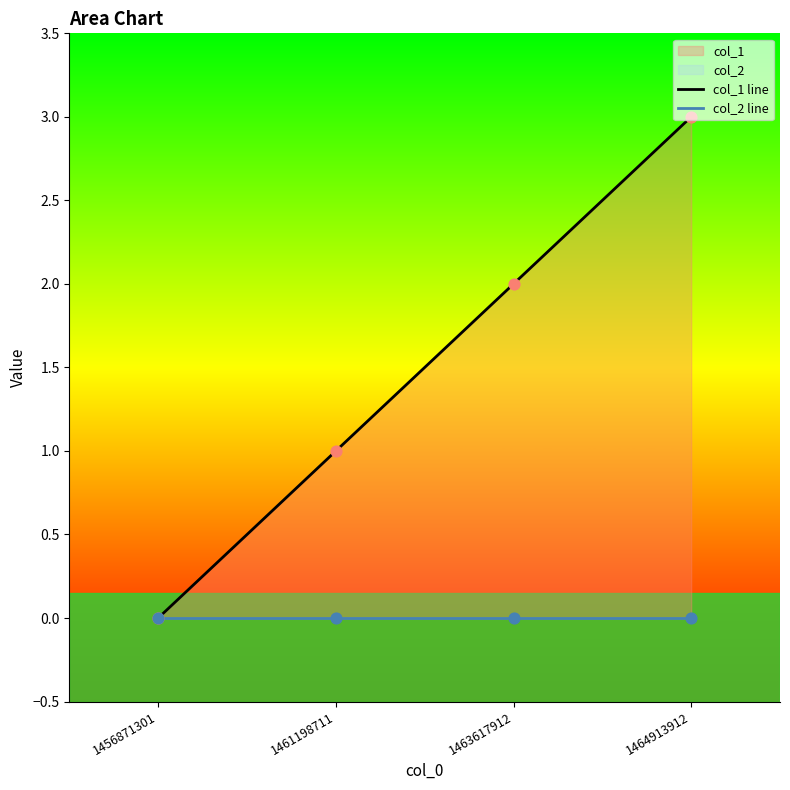

Which series contains the highest Y value?

col_1 line